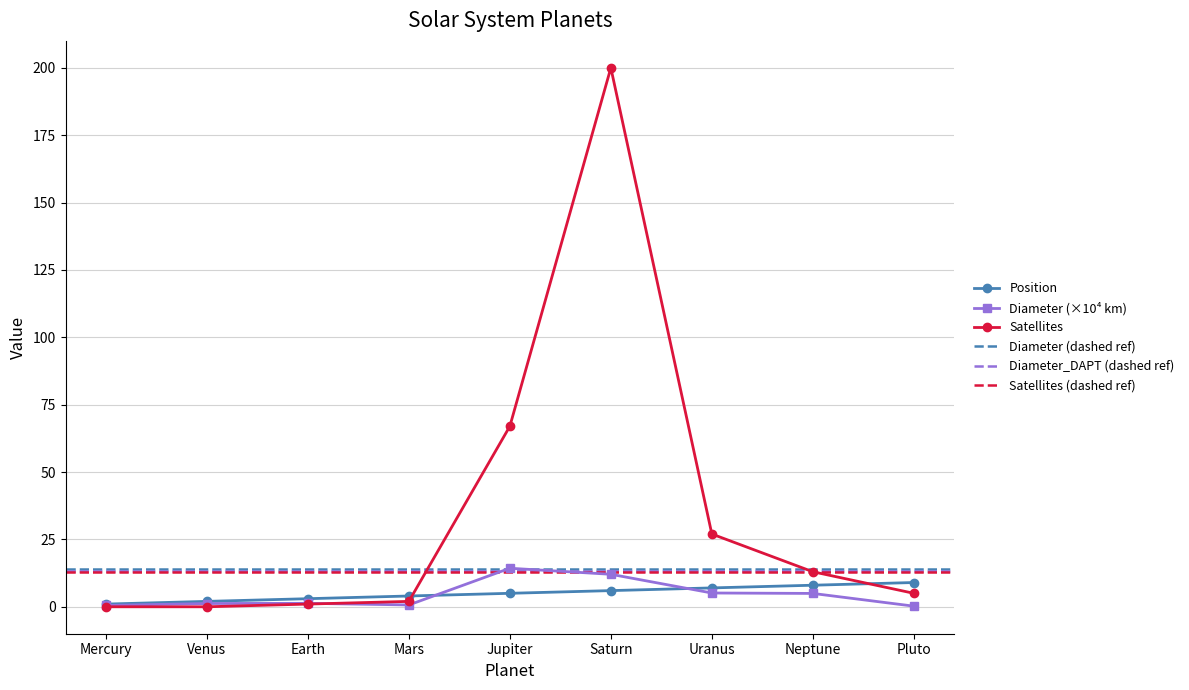

The value of Diameter at Earth is 1.3. True or false?

True